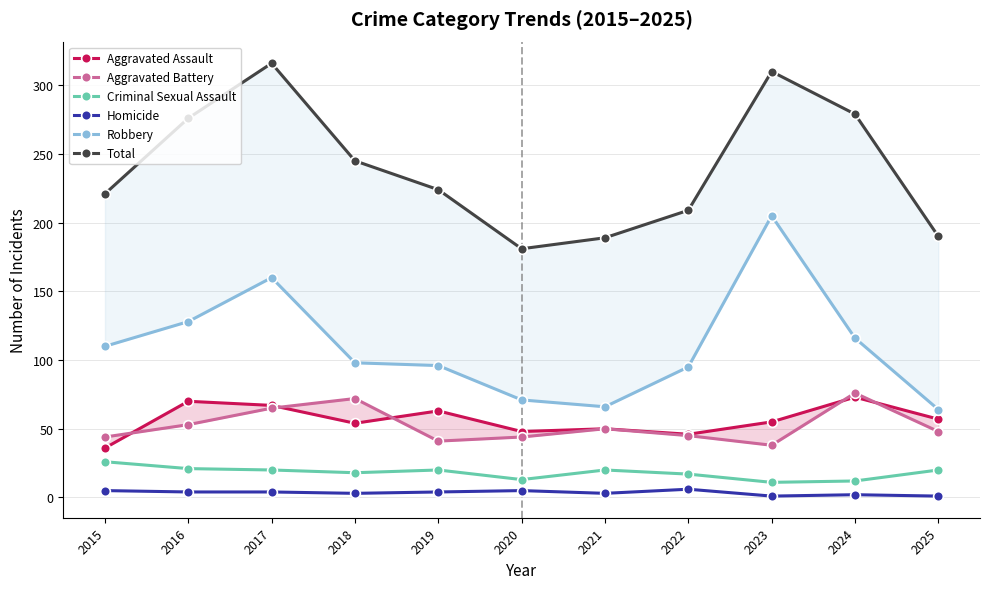

How many interior local peaks does the Aggravated Battery series have?

3